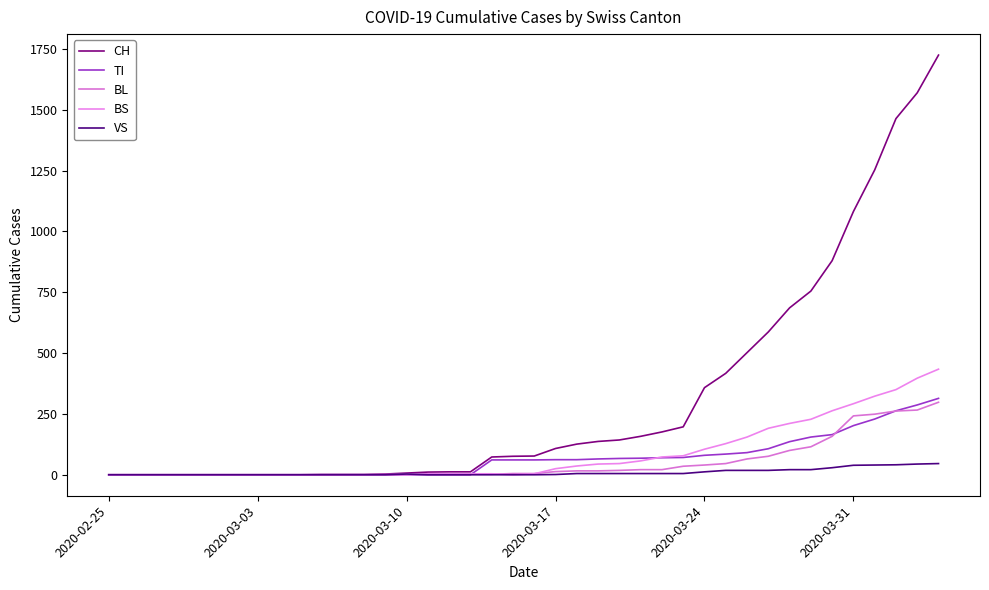

True or false: VS and TI intersect in this chart.

False